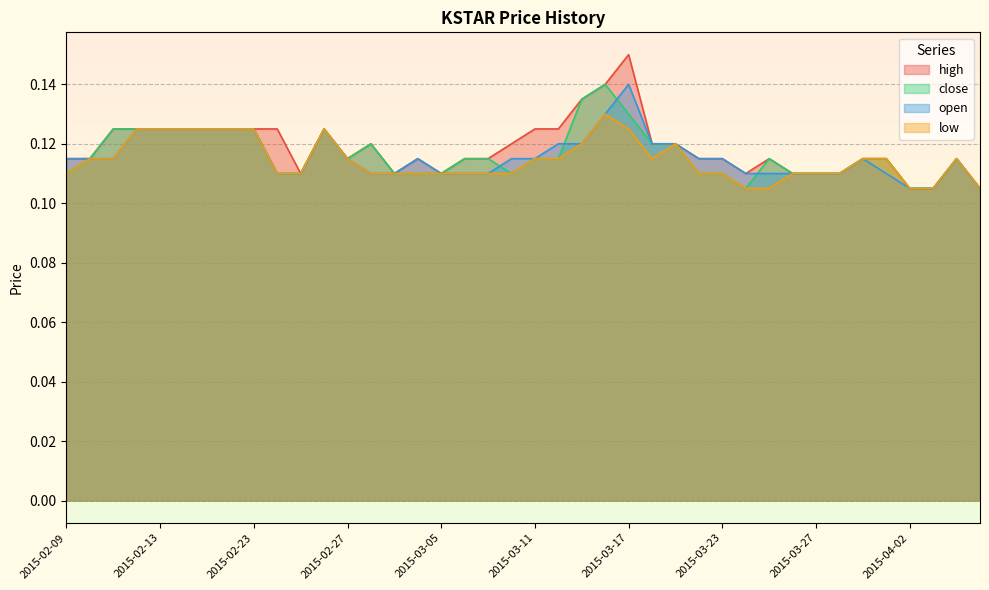

Where is close nearest to the value 0?

2015-03-24